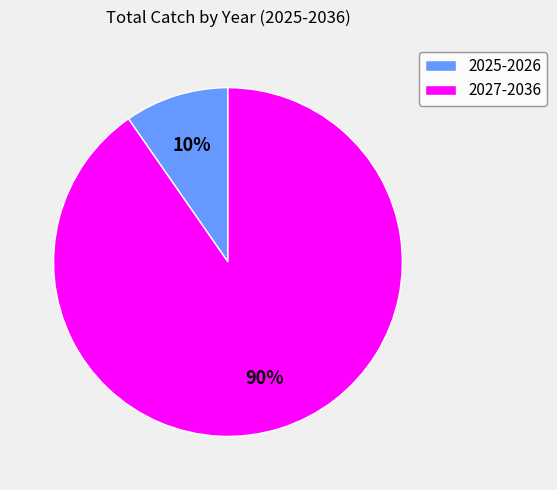

Count the number of slices in the pie.

2